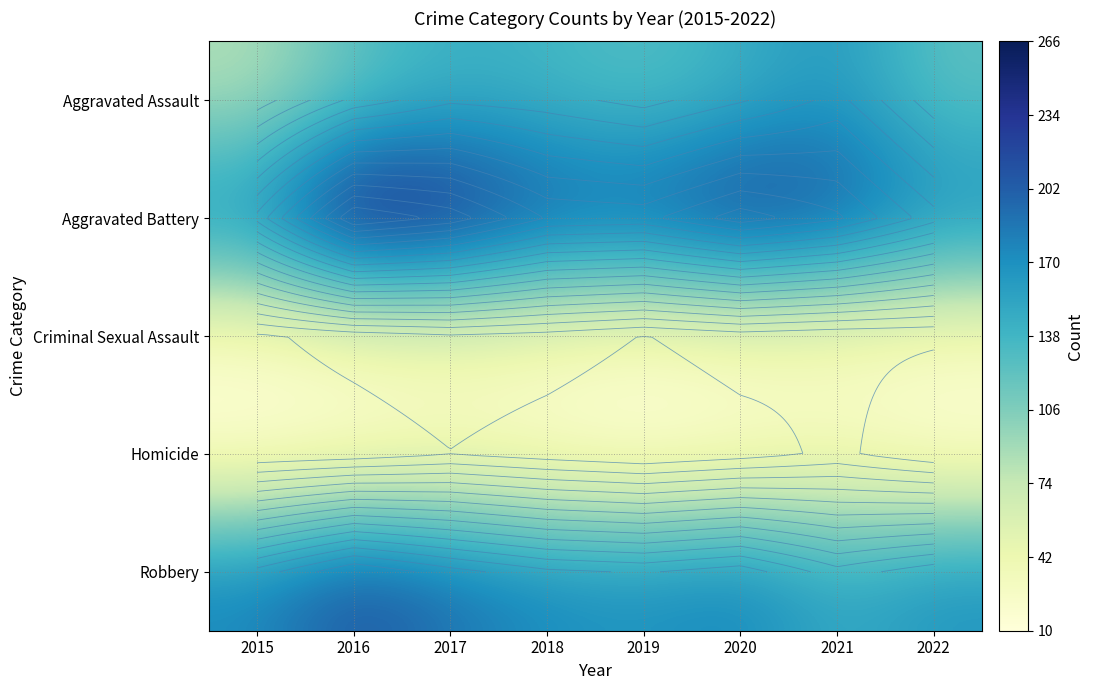

How many data points in Aggravated Assault are above 137?

3